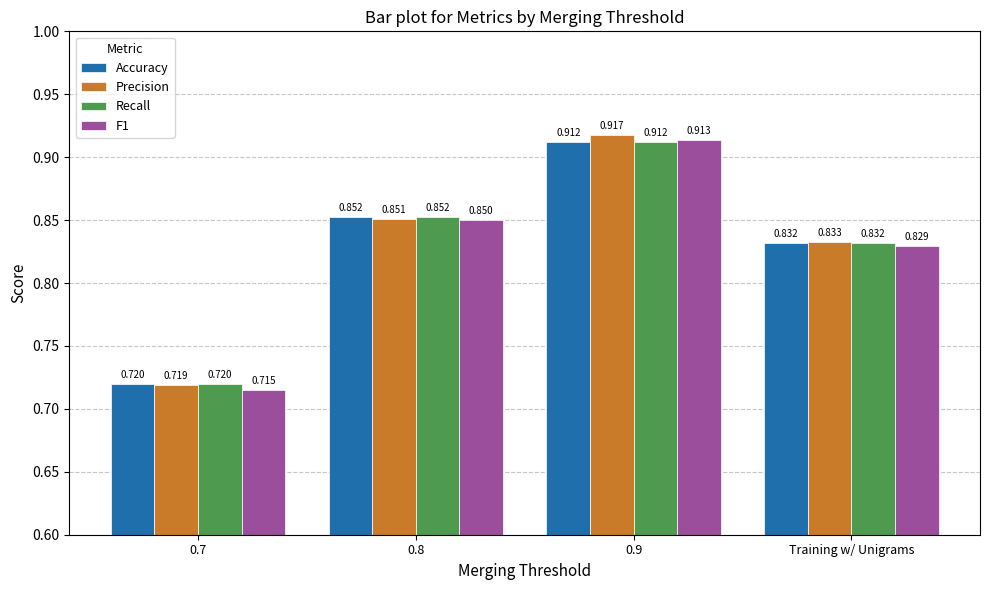

What is the sum of the Accuracy values at Training w/ Unigrams and 0.8?

1.7